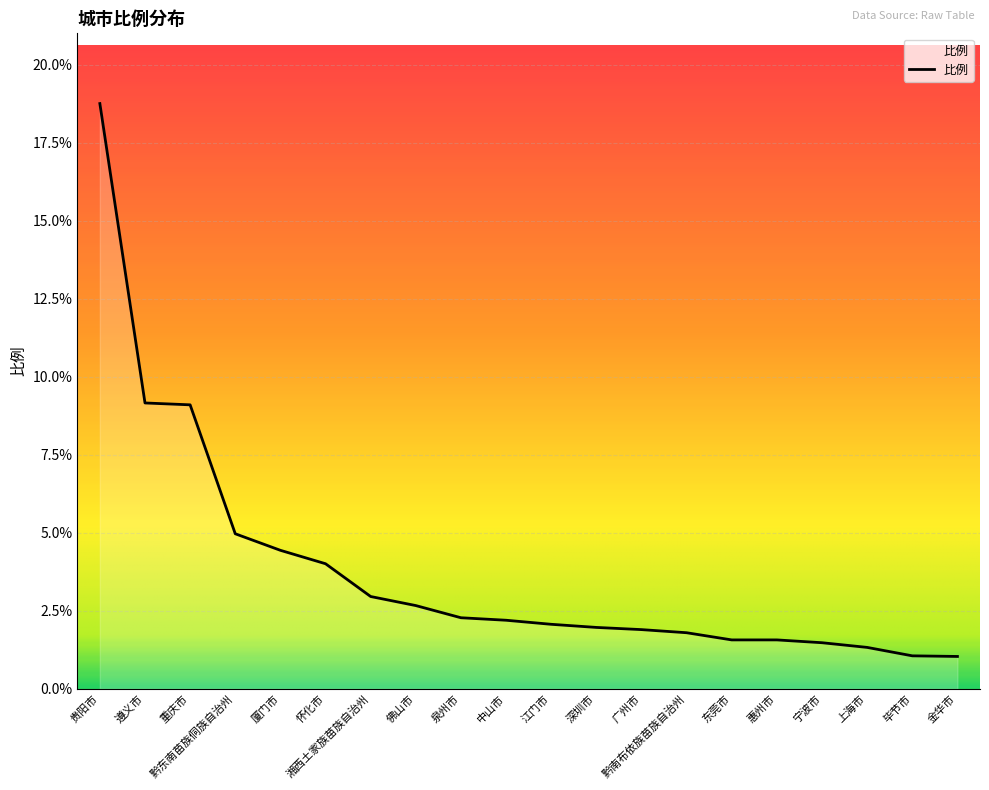

What is the sum of all values?

76.3